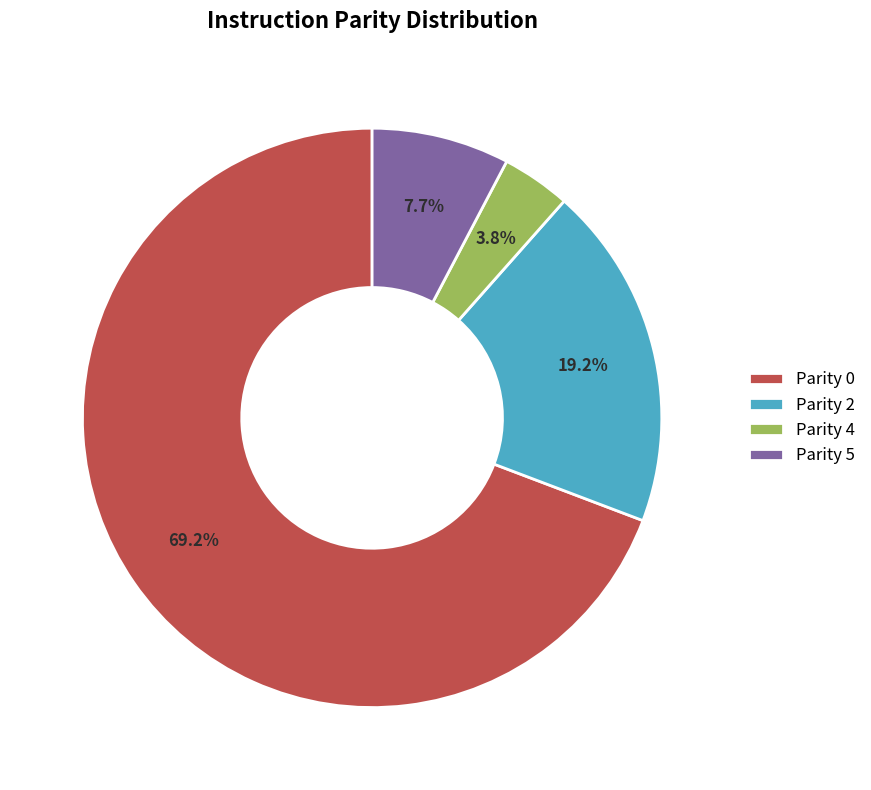

Is it true that Parity 5 is 8% of the pie?

True